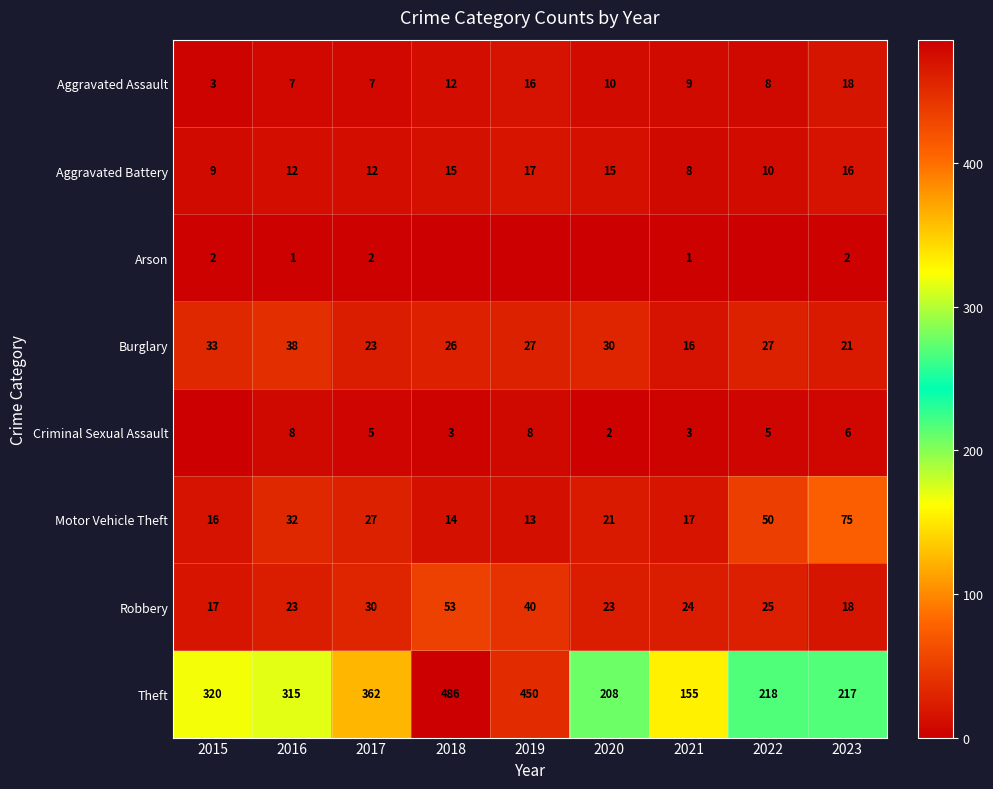

Is the value of Aggravated Battery at 2023 greater than the value of Burglary at 2016?

No